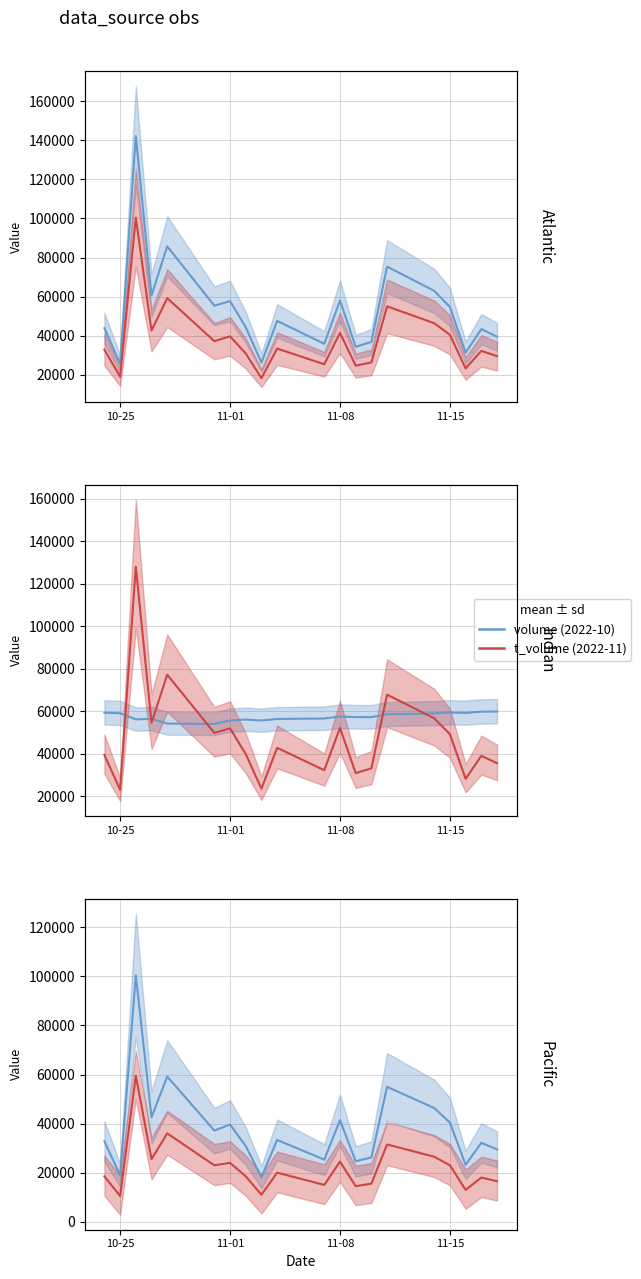

What is the difference between the maximum and minimum values in the volume series?

82240.0